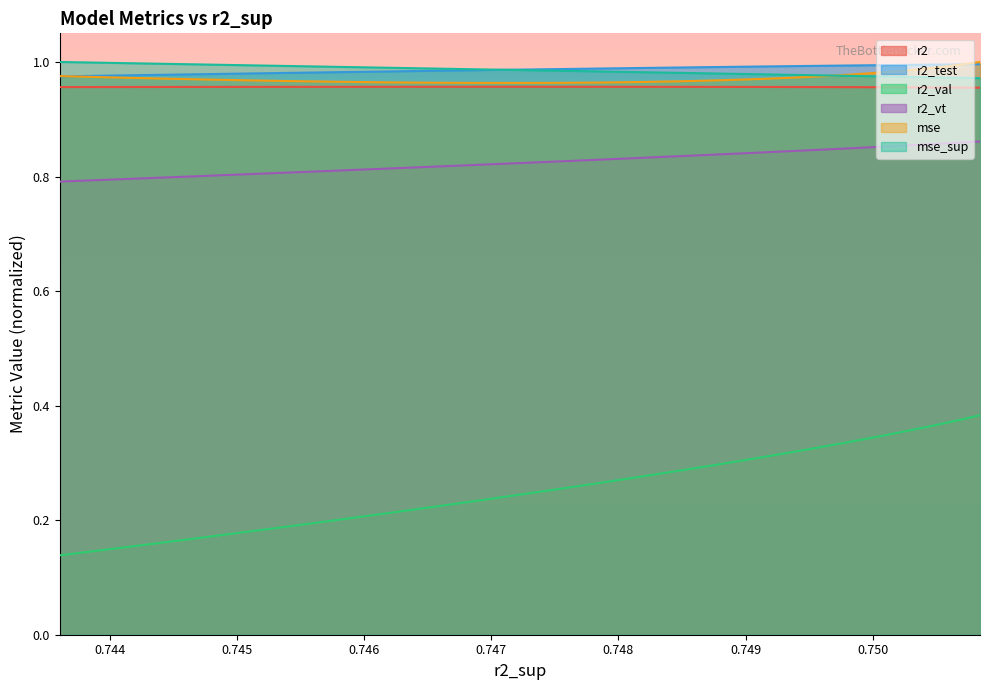

What are all the series names shown in the legend?

r2, r2_test, r2_val, r2_vt, mse, mse_sup